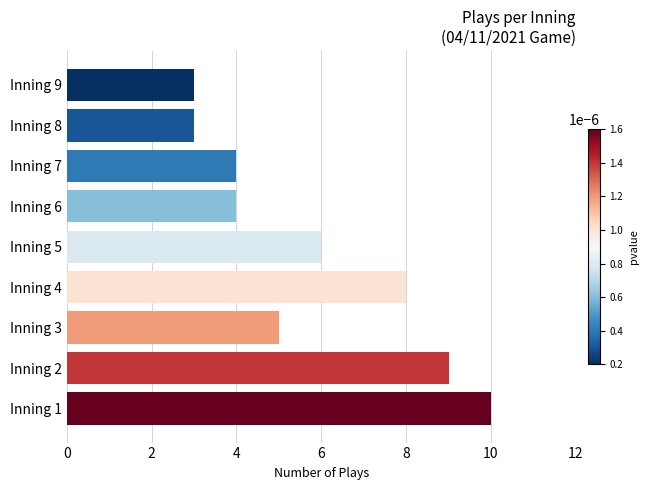

Which category has the highest value across all series?

Inning 1